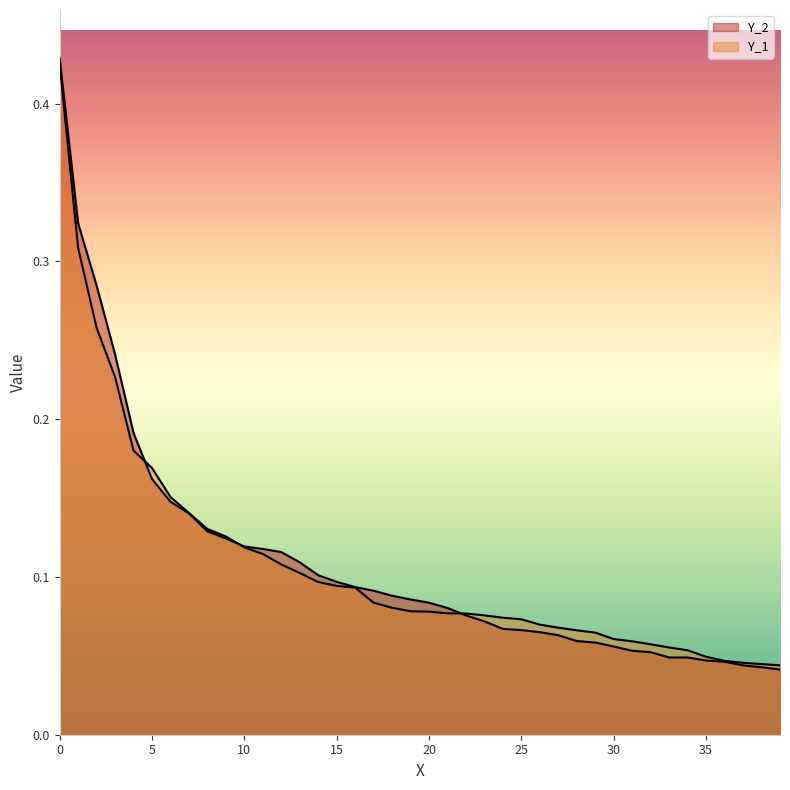

What is the total value across all series at 26?

0.1